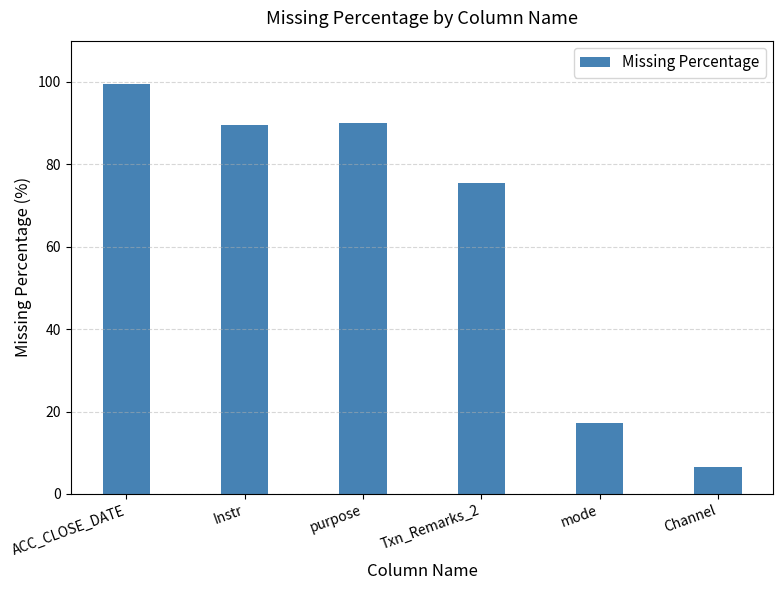

What is the greatest value displayed?

99.4